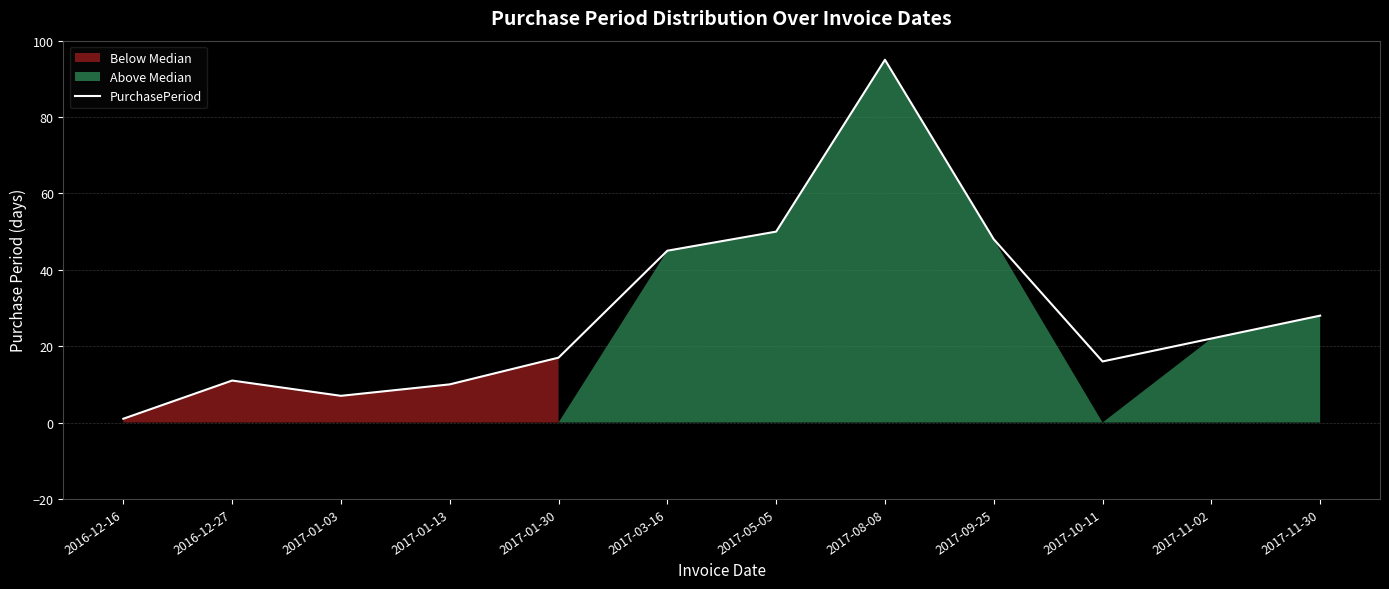

Reading left to right, list all the values displayed in this chart.

2016-12-16=1	2016-12-27=11	2017-01-03=7	2017-01-13=10	2017-01-30=17	2017-03-16=45	2017-05-05=50	2017-08-08=95	2017-09-25=48	2017-10-11=16	2017-11-02=22	2017-11-30=28